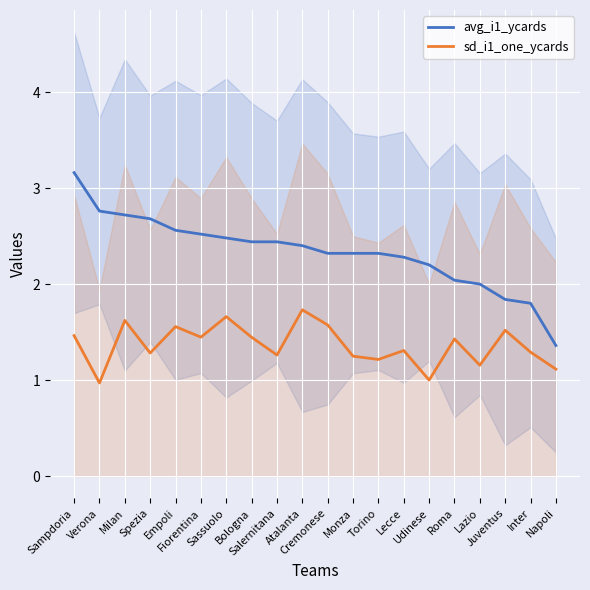

Reading left to right, what are all the values shown in this chart?

avg_i1_ycards: Sampdoria=3.2	Verona=2.8	Milan=2.7	Spezia=2.7	Empoli=2.6	Fiorentina=2.5	Sassuolo=2.5	Bologna=2.4	Salernitana=2.4	Atalanta=2.4	Cremonese=2.3	Monza=2.3	Torino=2.3	Lecce=2.3	Udinese=2.2	Roma=2.0	Lazio=2.0	Juventus=1.8	Inter=1.8	Napoli=1.4
sd_i1_one_ycards: Sampdoria=1.5	Verona=1.0	Milan=1.6	Spezia=1.3	Empoli=1.6	Fiorentina=1.4	Sassuolo=1.7	Bologna=1.4	Salernitana=1.3	Atalanta=1.7	Cremonese=1.6	Monza=1.2	Torino=1.2	Lecce=1.3	Udinese=1.0	Roma=1.4	Lazio=1.2	Juventus=1.5	Inter=1.3	Napoli=1.1